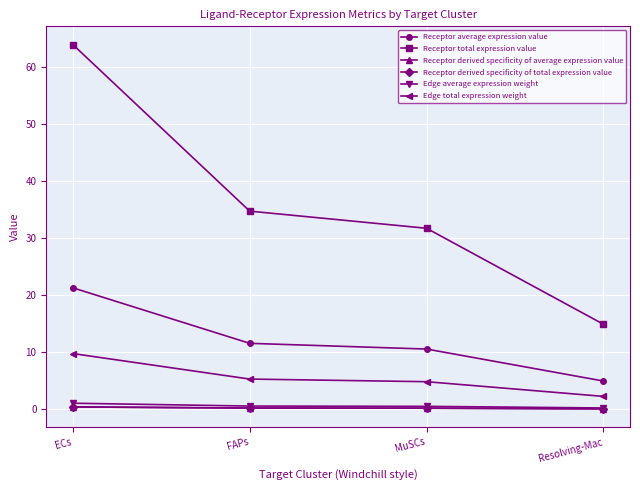

What is the difference between the second highest and minimum values in the Receptor average expression value series?

6.6